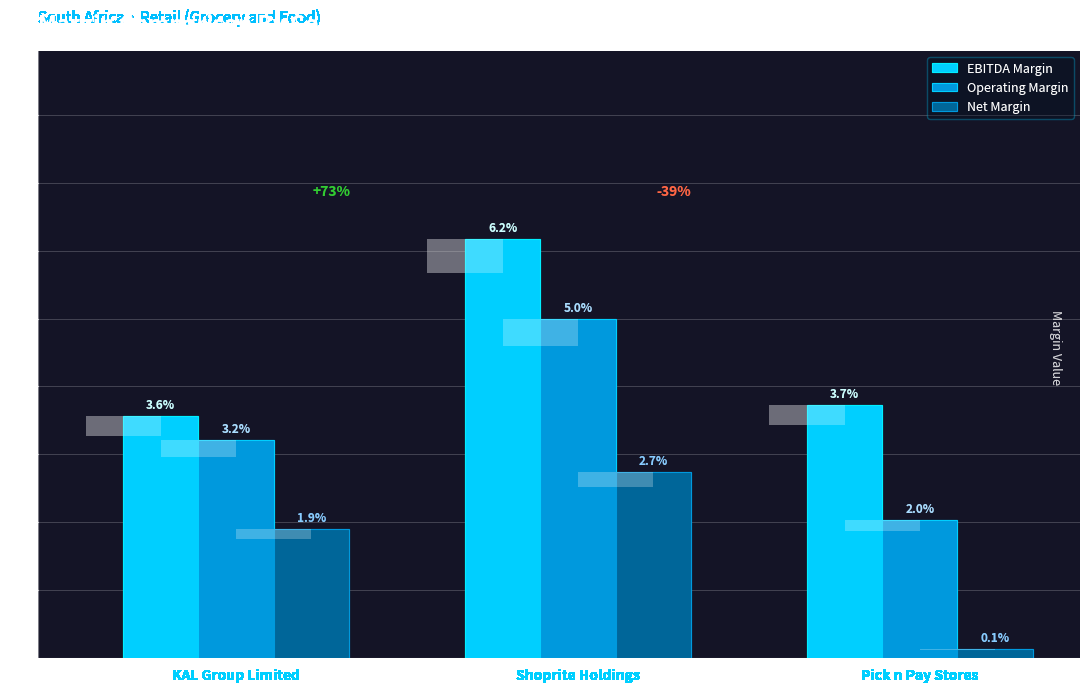

Which label corresponds to the largest value in the chart?

Shoprite Holdings